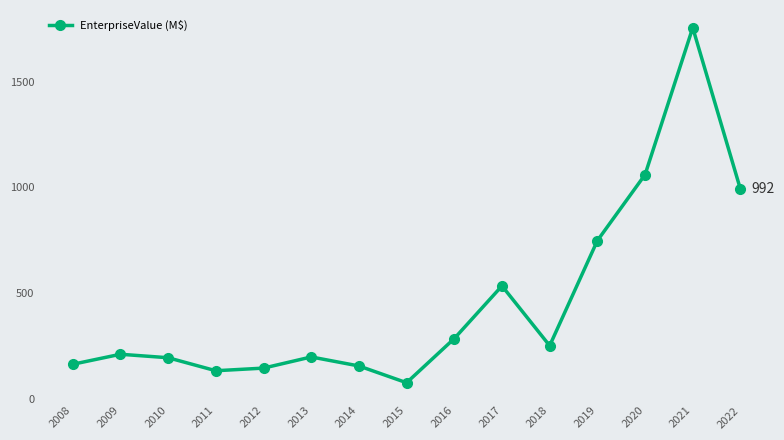

How many interior local peaks (higher than both neighbors) does the data have?

4